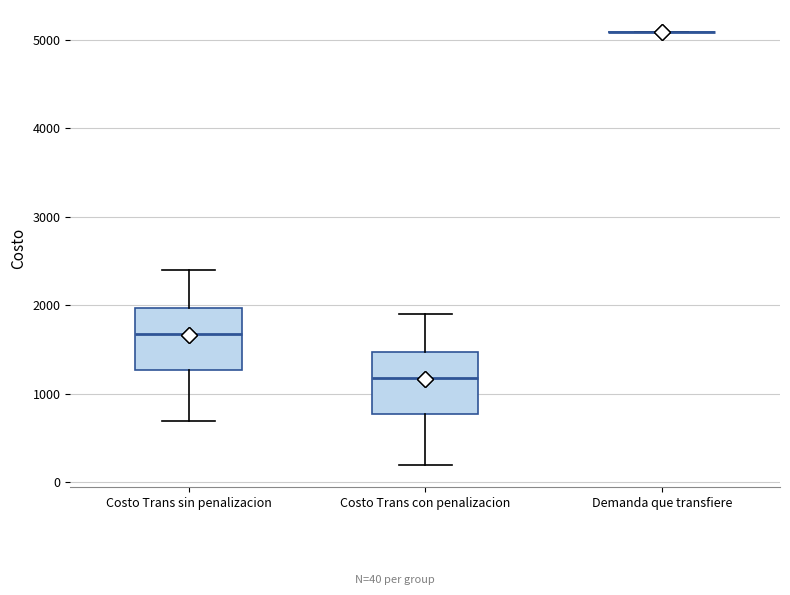

Reading left to right, transcribe this box plot: for each box, give where its median line is, the range the box spans, and where its two whiskers end, as read against the y-axis. The values are not printed on the chart, so give them approximately, as read against the axis.

Costo Trans sin penalizacion: median 1700, box 1300 to 2000, whiskers 700 to 2400
Costo Trans con penalizacion: median 1200, box 800 to 1500, whiskers 200 to 1900
Demanda que transfiere: box collapsed to a line at 5100, whiskers 5100 to 5100